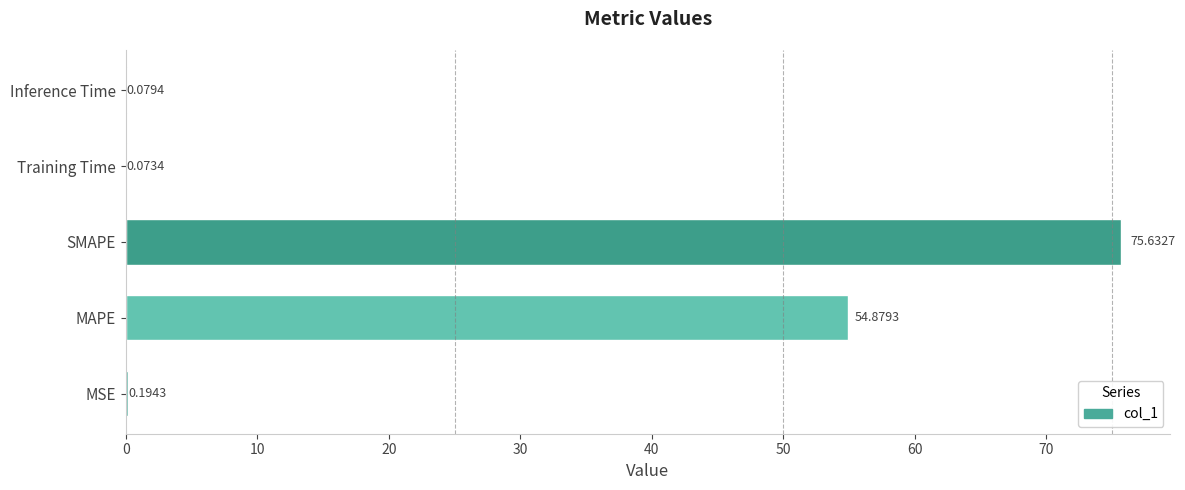

At which category does the chart reach its peak across all series?

SMAPE